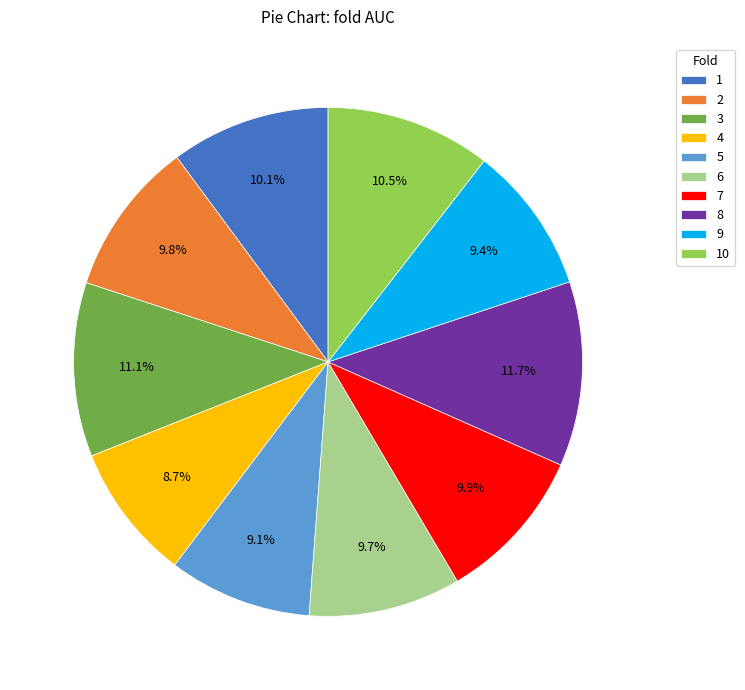

Do 2 and 10 together represent more than half of the pie?

No